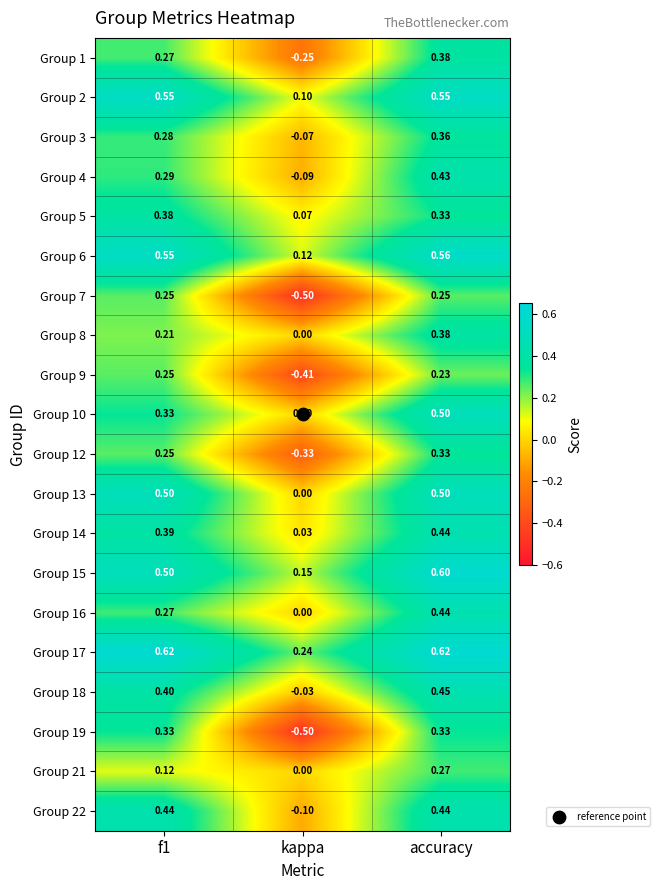

Which category has the lowest value across all series?

kappa